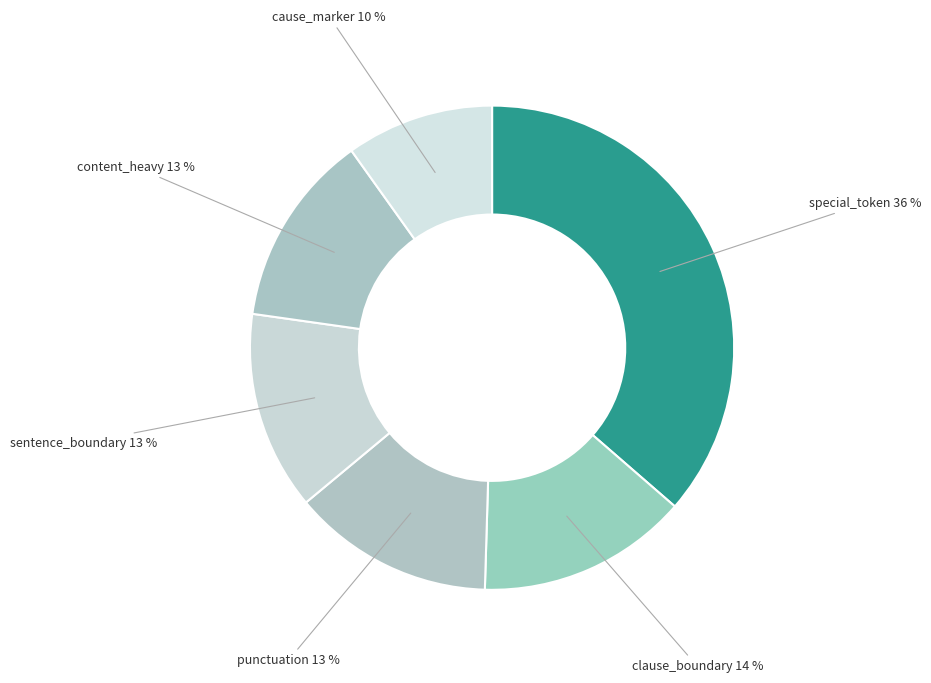

Combined, do clause_boundary and content_heavy account for over 50%?

No